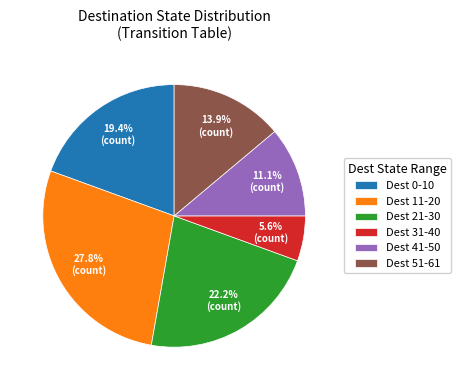

Which has a higher value, Dest 11-20 or Dest 31-40?

Dest 11-20